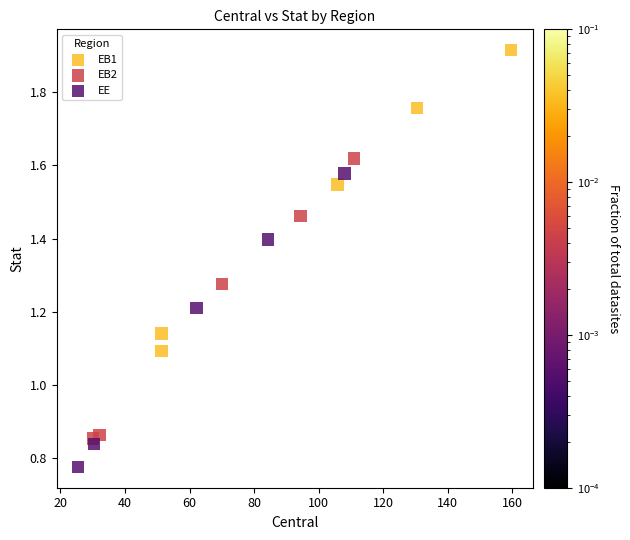

Which series contains the lowest Y value?

EE